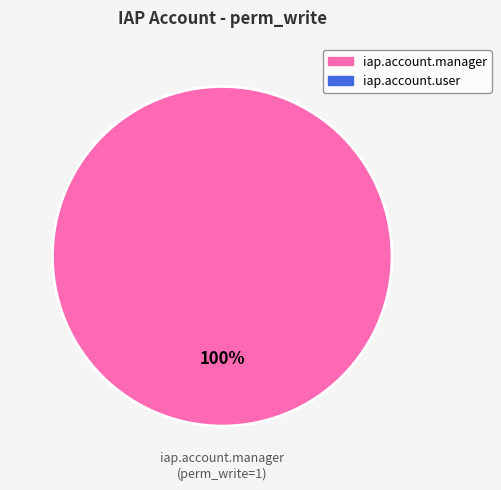

Does any single category account for the majority?

Yes